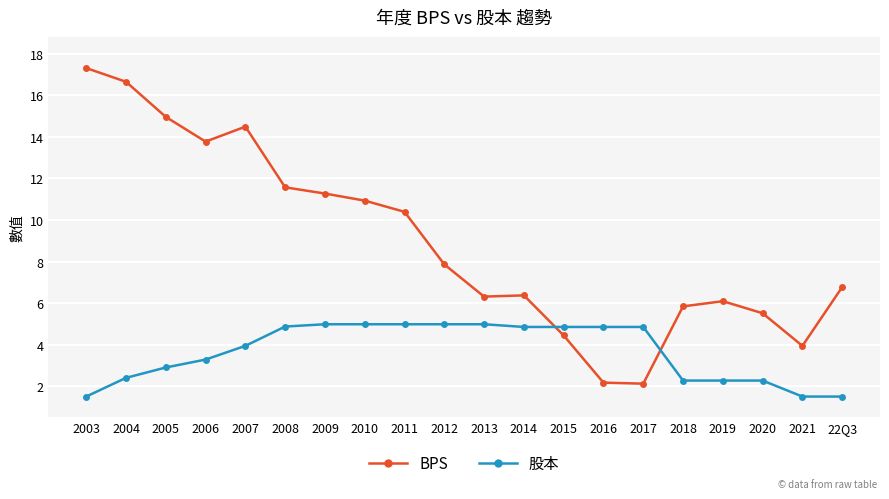

What is the value of the 股本 point at the 17th from the left?

2.3